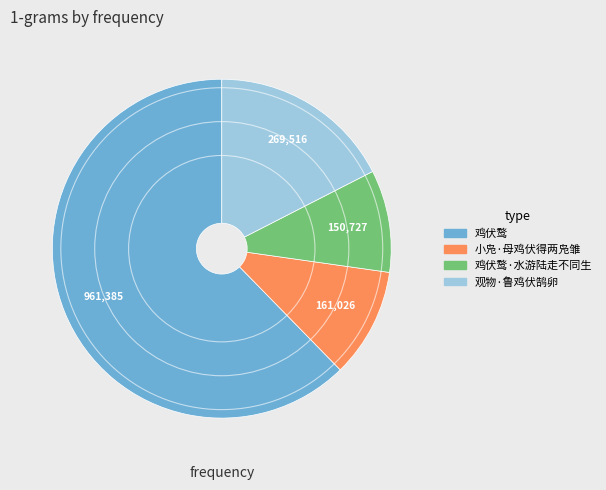

Is there a majority slice in this chart?

Yes